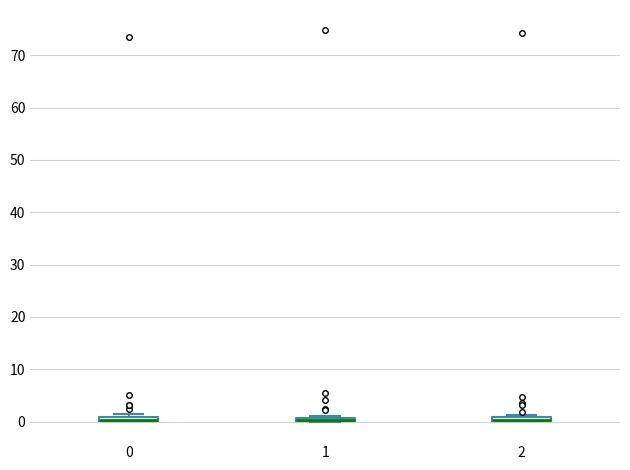

Where is the upper edge of the box at x = 0 on the y-axis? The values are not printed on the chart, so give them approximately, as read against the axis.

1